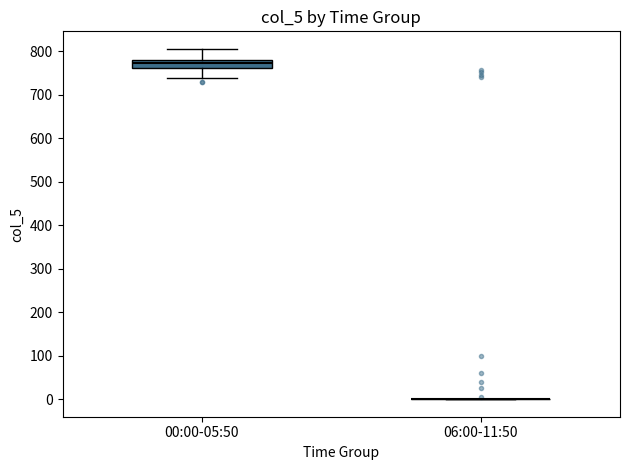

Which box is the tallest, from its lower edge to its upper edge?

00:00-05:50